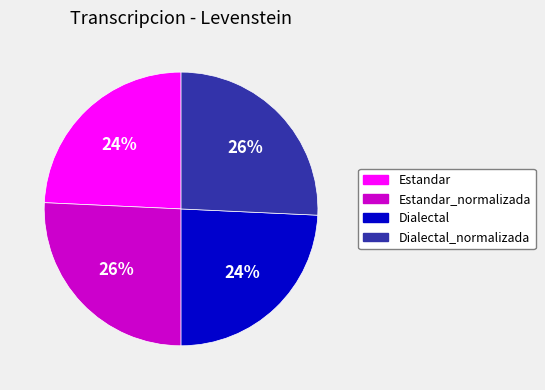

What is the ratio of the value at Estandar to the value at Dialectal?

1.0